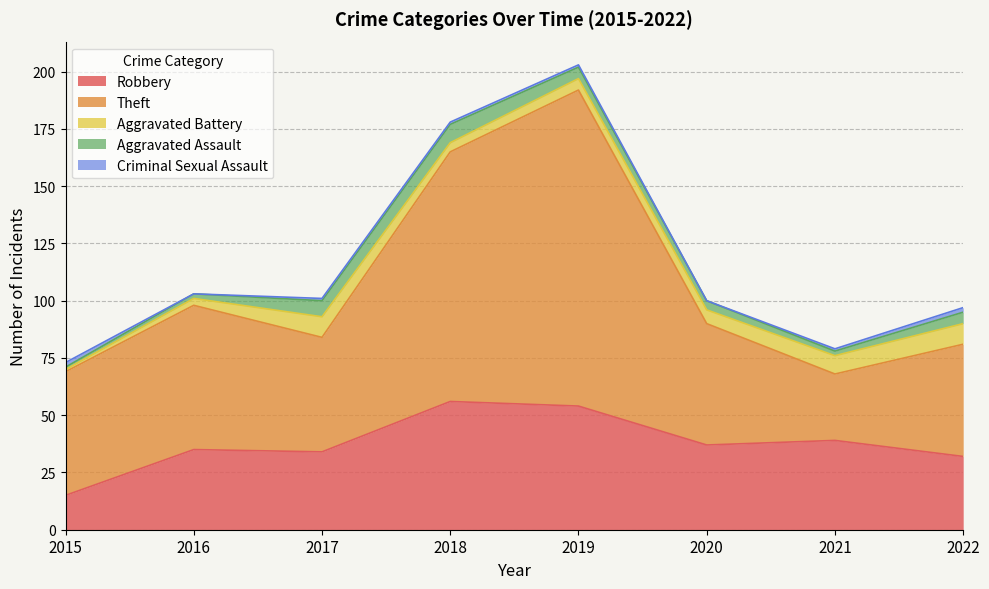

Does the chart display data point markers on the line(s)?

No